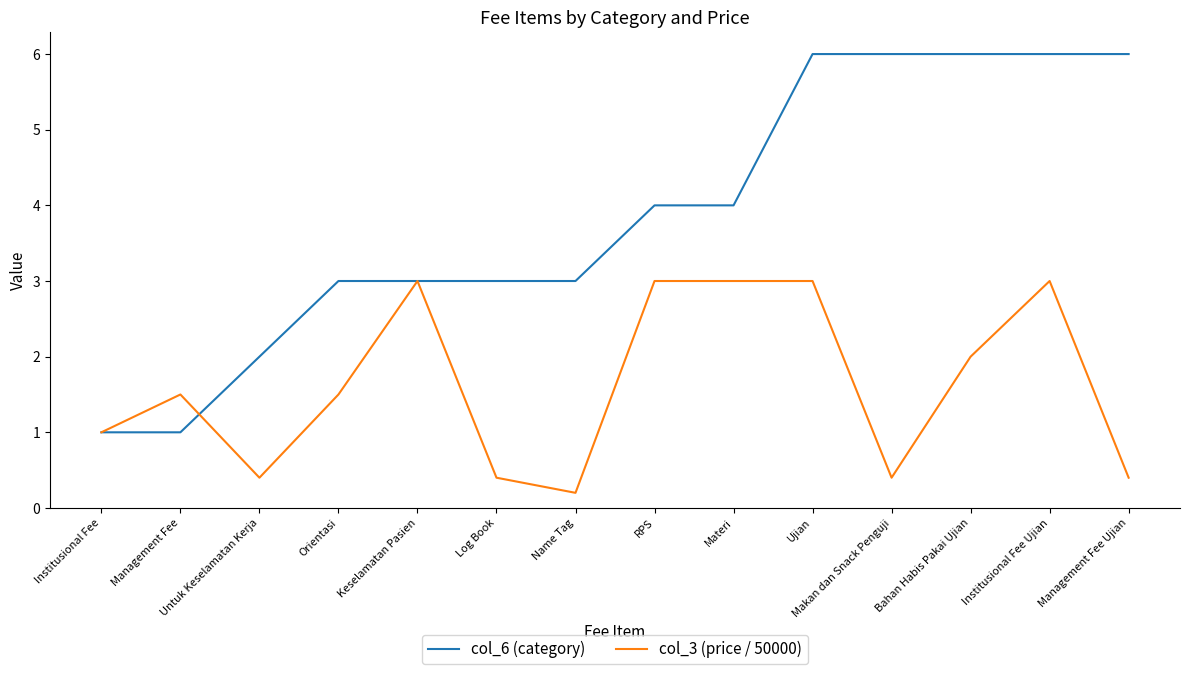

Between Management Fee and Management Fee Ujian, which series saw the biggest shift?

col_6 (category)